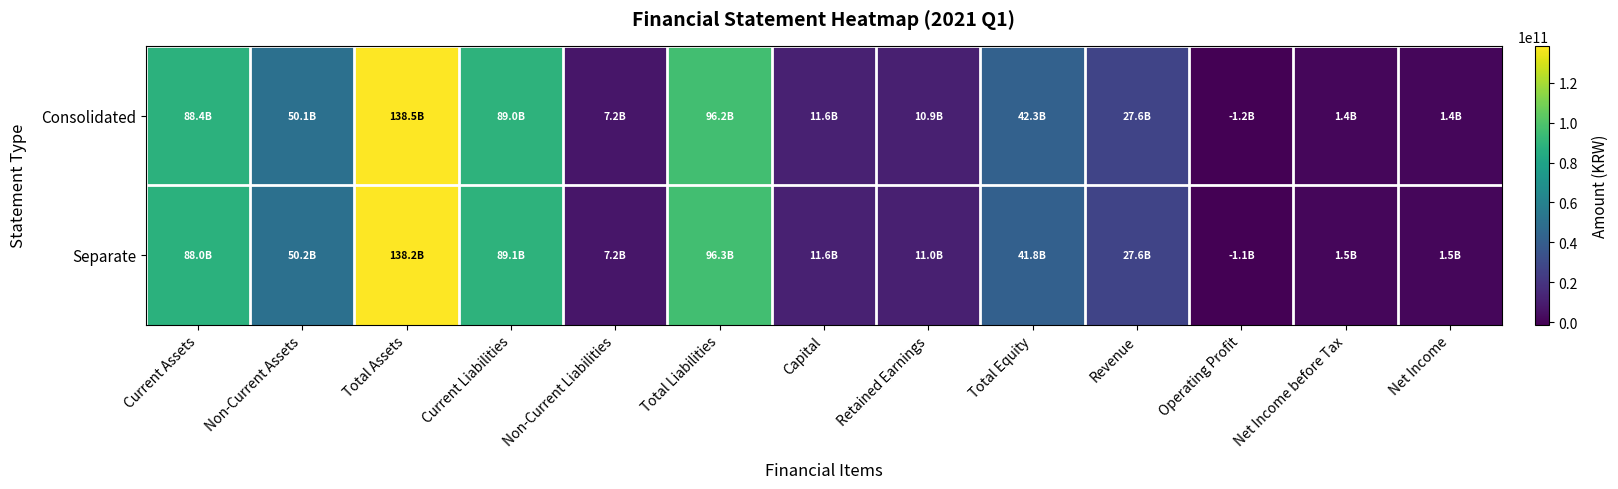

How many categories are shown in the chart?

13